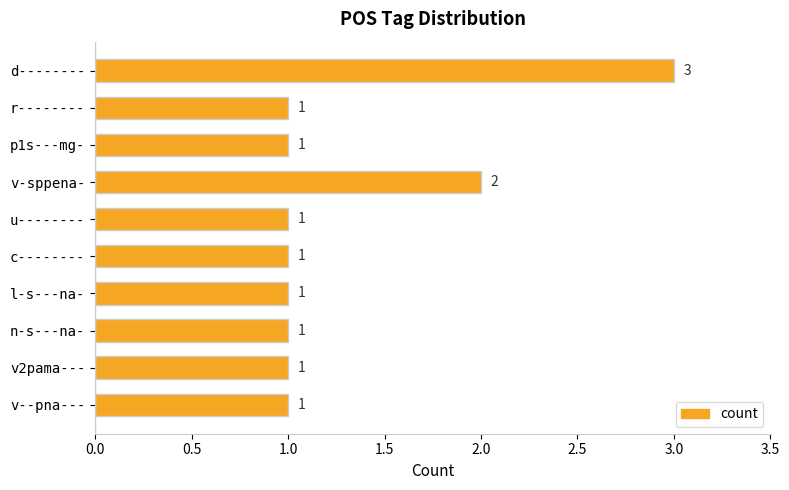

The value at v2pama--- is 0. True or false?

False